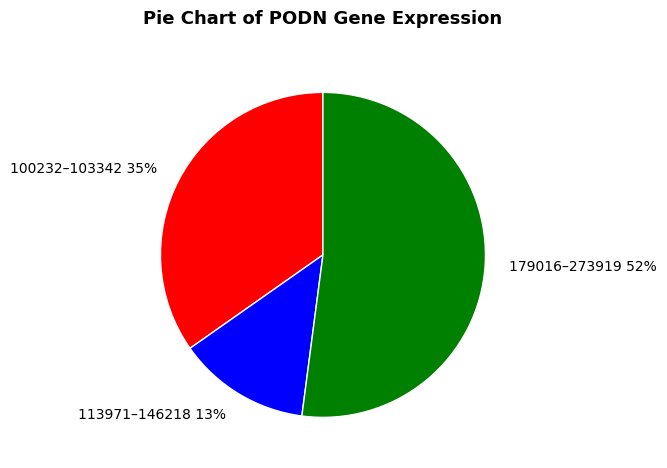

Combined, do 113971–146218 13% and 179016–273919 52% account for over 50%?

Yes